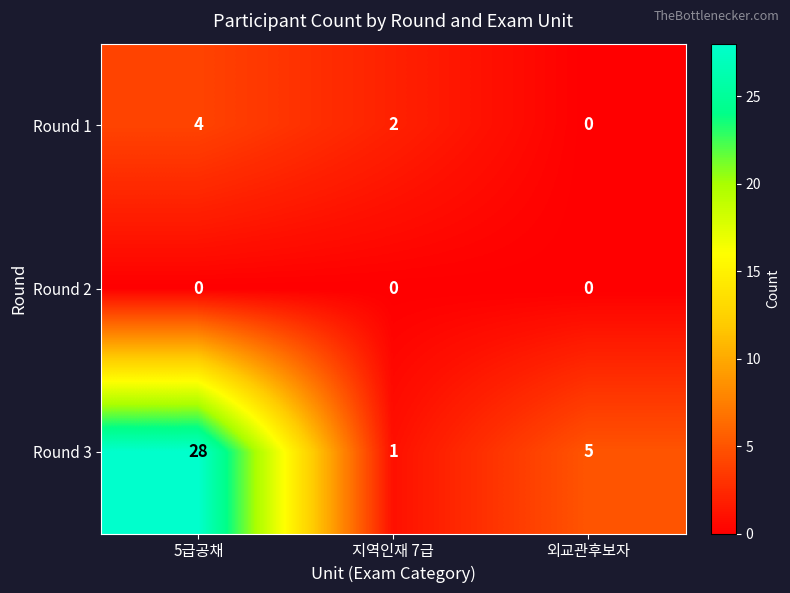

What is the sum of all Round 3 values?

34